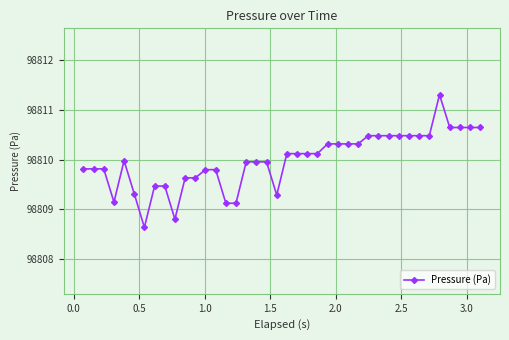

Reading left to right, what are all the values shown in this chart?

98809.8	98809.8	98809.8	98809.1	98810.0	98809.3	98808.6	98809.5	98809.5	98808.8	98809.6	98809.6	98809.8	98809.8	98809.1	98809.1	98810.0	98810.0	98810.0	98809.3	98810.1	98810.1	98810.1	98810.1	98810.3	98810.3	98810.3	98810.3	98810.5	98810.5	98810.5	98810.5	98810.5	98810.5	98810.5	98811.3	98810.6	98810.6	98810.6	98810.6